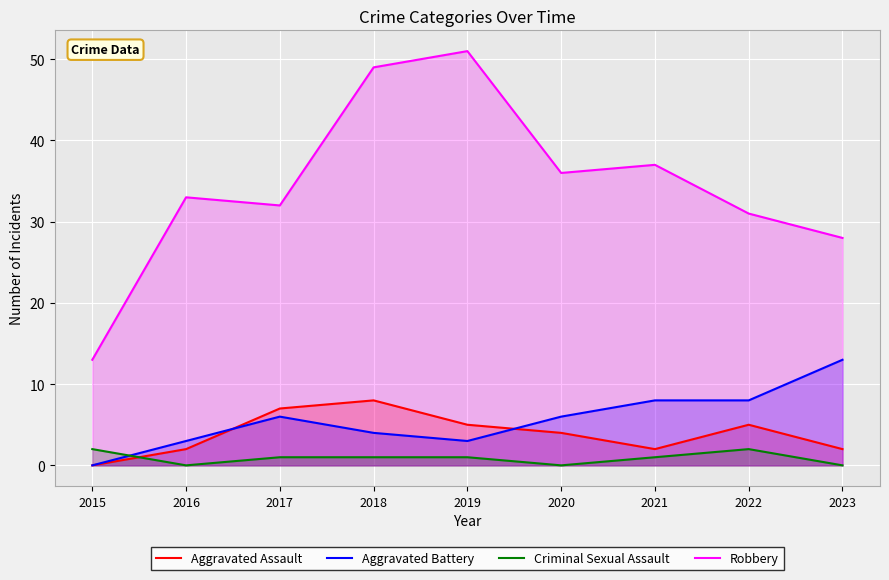

List the series in order of their peak value, highest first.

Robbery, Aggravated Battery, Aggravated Assault, Criminal Sexual Assault